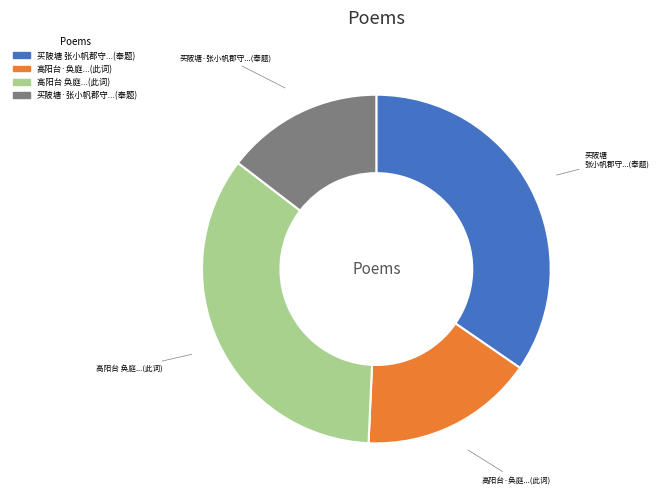

Approximately how many times larger is the value at 高阳台·奂庭...(此词) compared to 买陂塘·张小帆郡守...(奉题)?

1.1